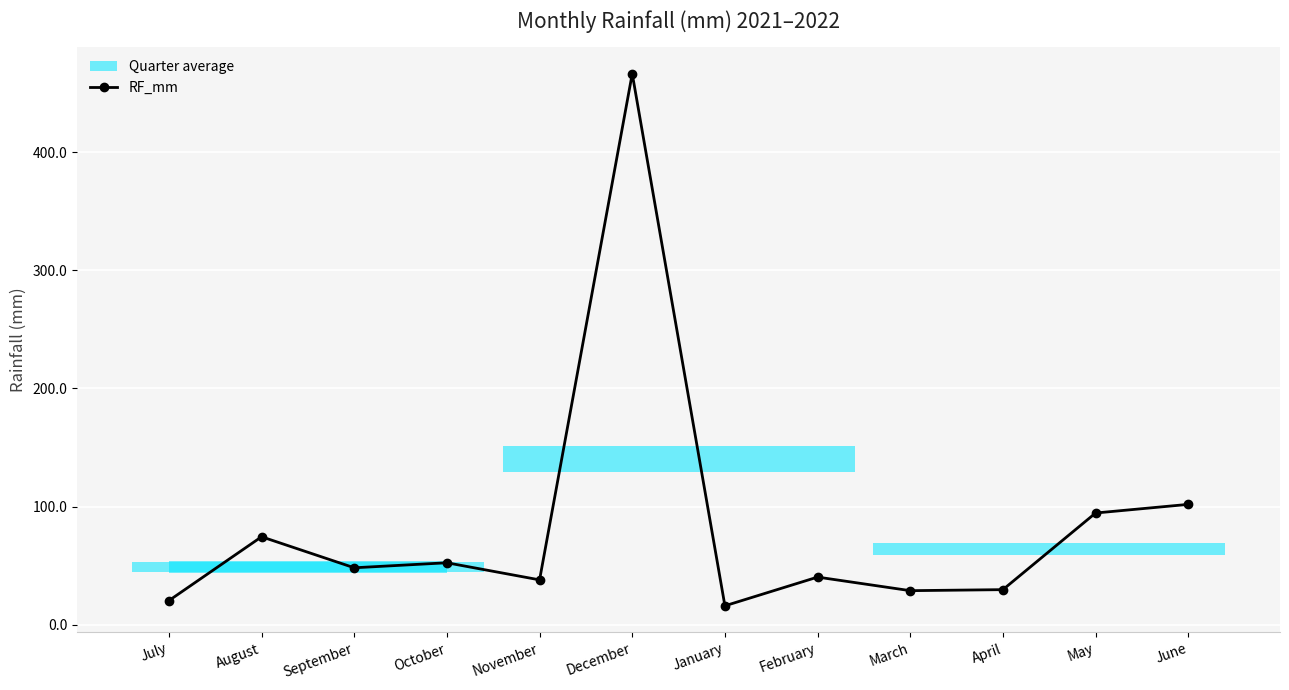

Reading right to left, what are all the values shown in this chart?

June=102.0	May=94.7	April=29.8	March=29.0	February=40.4	January=16.2	December=466.3	November=38.1	October=52.6	September=48.3	August=74.6	July=20.6